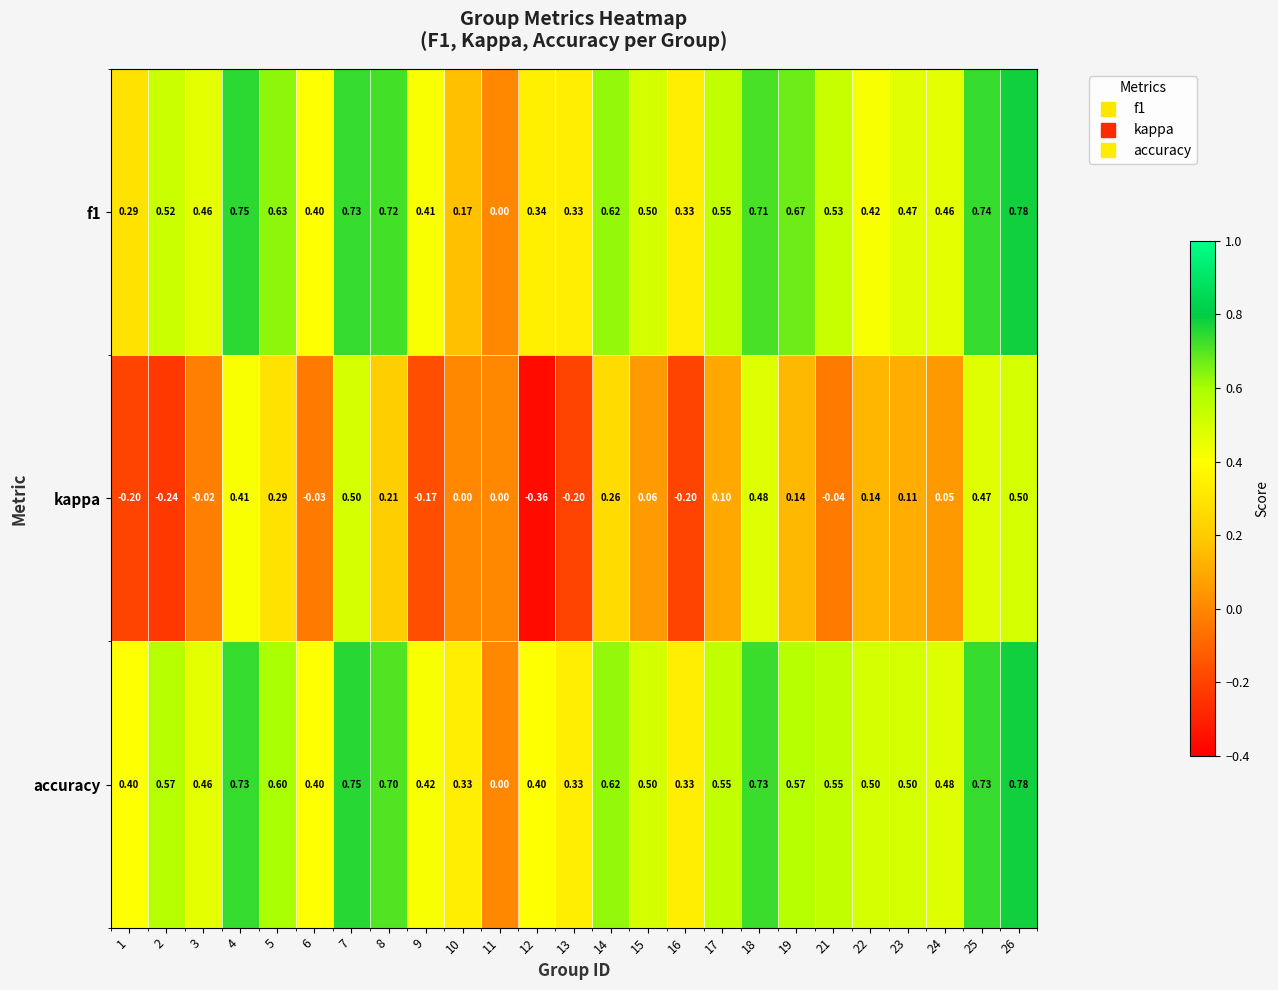

Is the value of accuracy at 22 greater than the value of kappa at 19?

Yes